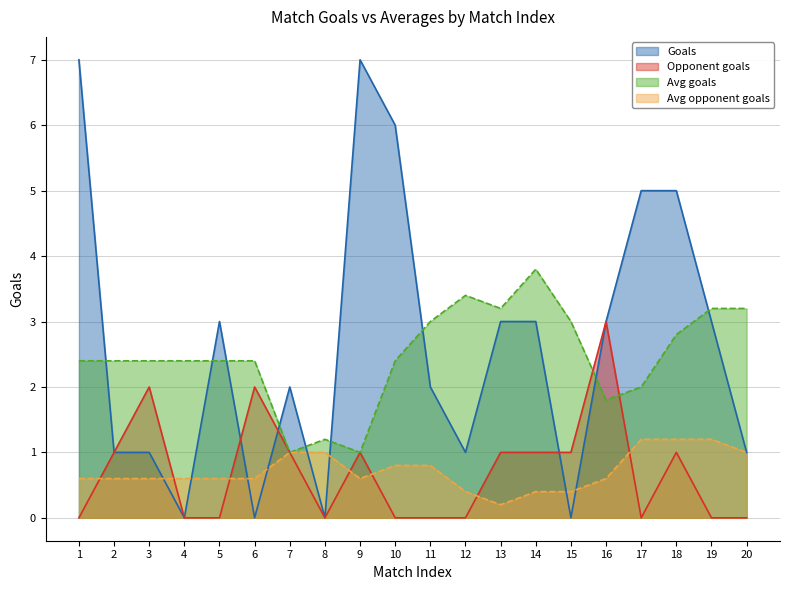

How many lines are shown in the chart?

4